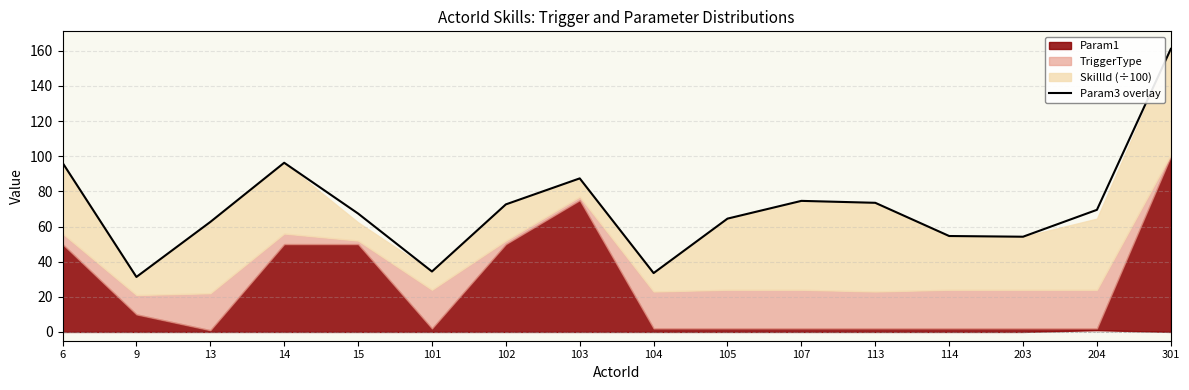

Reading left to right, extract all data points from this chart.

6=96.3	9=31.3	13=62.6	14=96.3	15=67.4	101=34.4	102=72.6	103=87.4	104=33.5	105=64.5	107=74.6	113=73.5	114=54.6	203=54.2	204=69.5	301=161.1